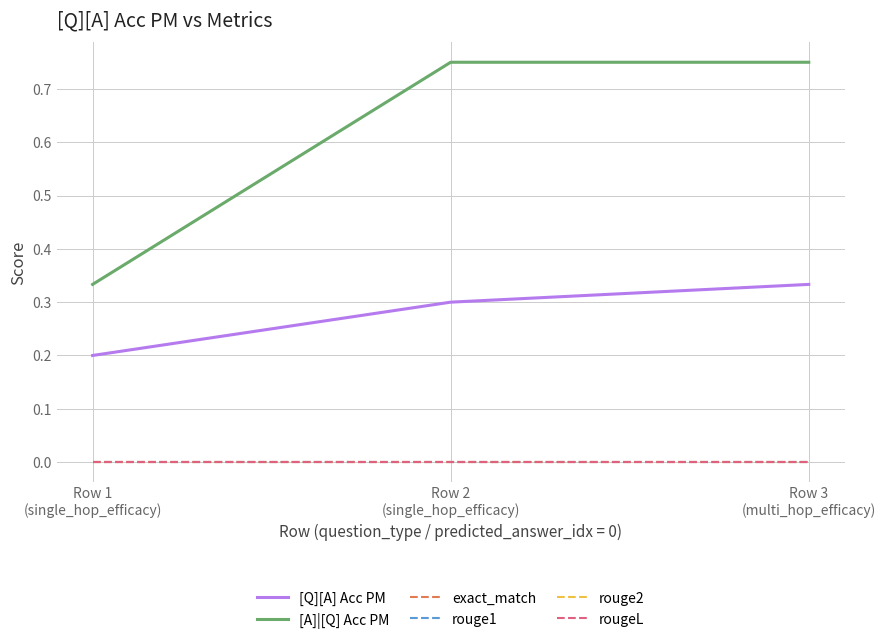

Is the value of rouge2 at Row 2
(single_hop_efficacy) greater than the value of rougeL at Row 2
(single_hop_efficacy)?

No